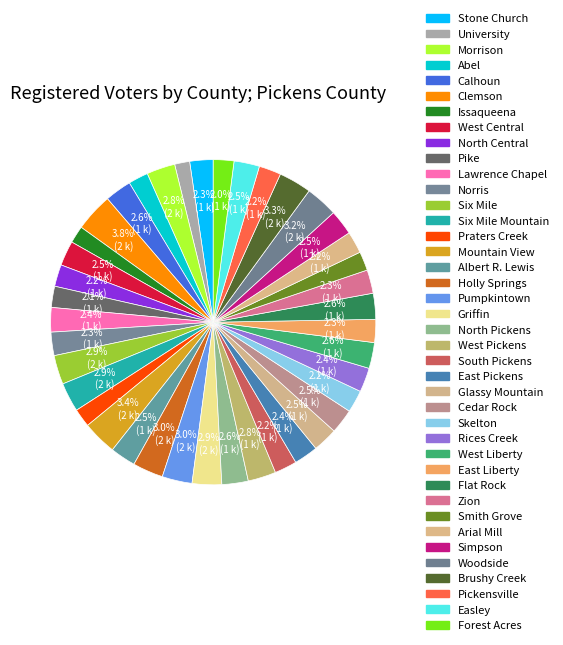

How many segments does this pie chart have?

40